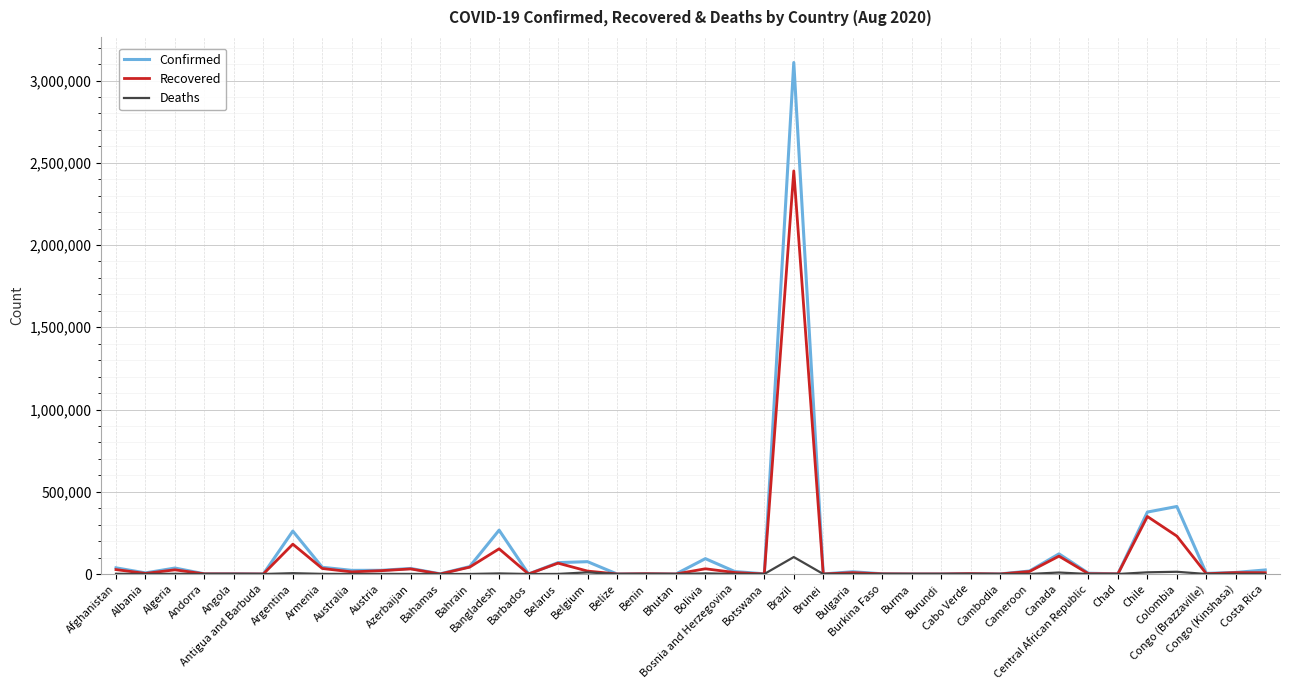

What is the total value across all series at Botswana?

1148